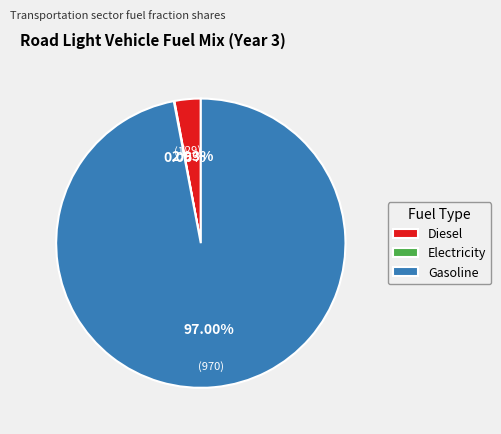

Which category has the biggest portion of the pie?

Gasoline